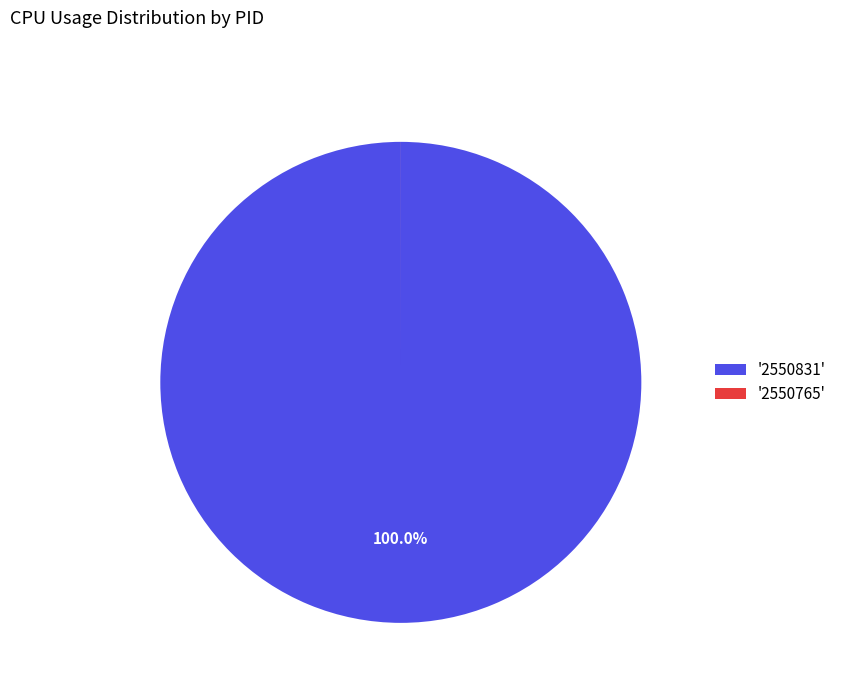

What is the largest slice in the pie chart?

'2550831'